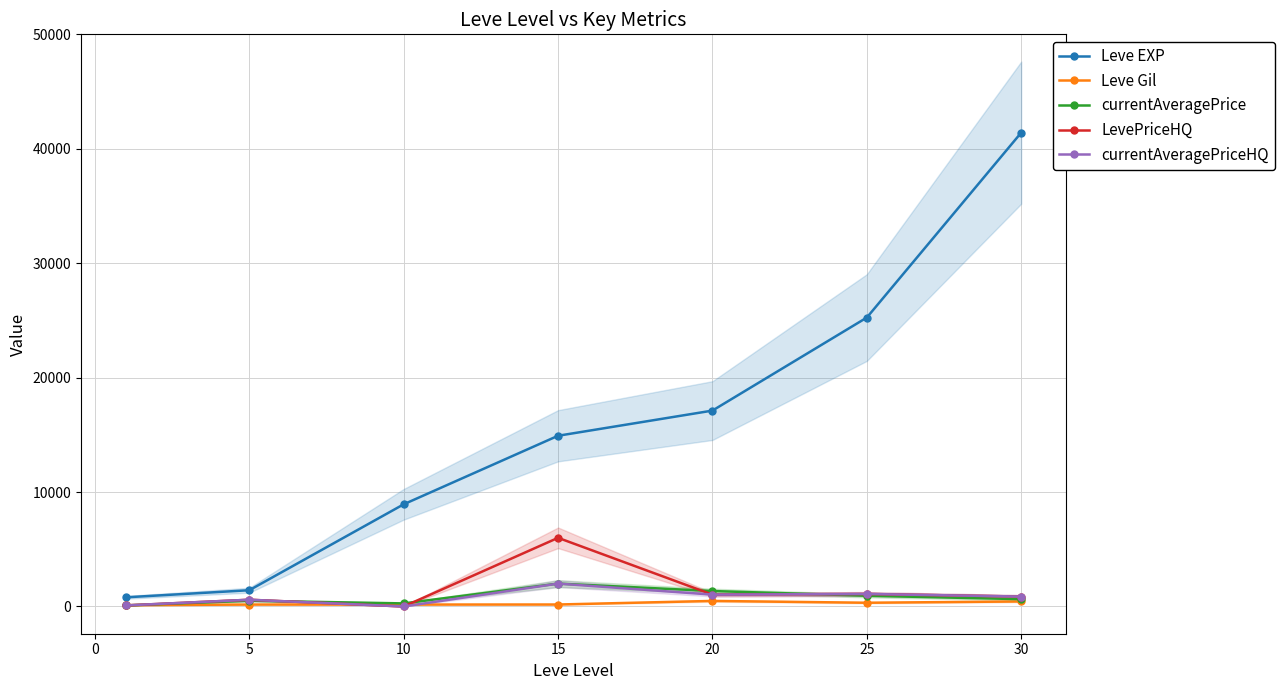

The currentAveragePrice series shows 2000.0 at 15. True or false?

True